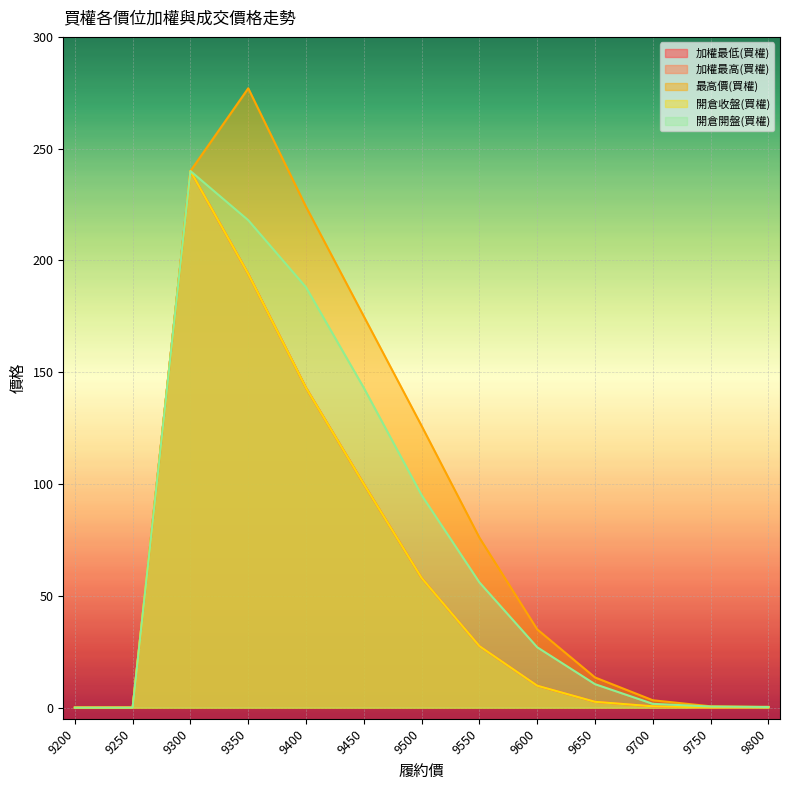

Rank the series at 9400 from lowest to highest value.

加權最低(買權), 加權最高(買權), 開倉收盤(買權), 開倉開盤(買權), 最高價(買權)